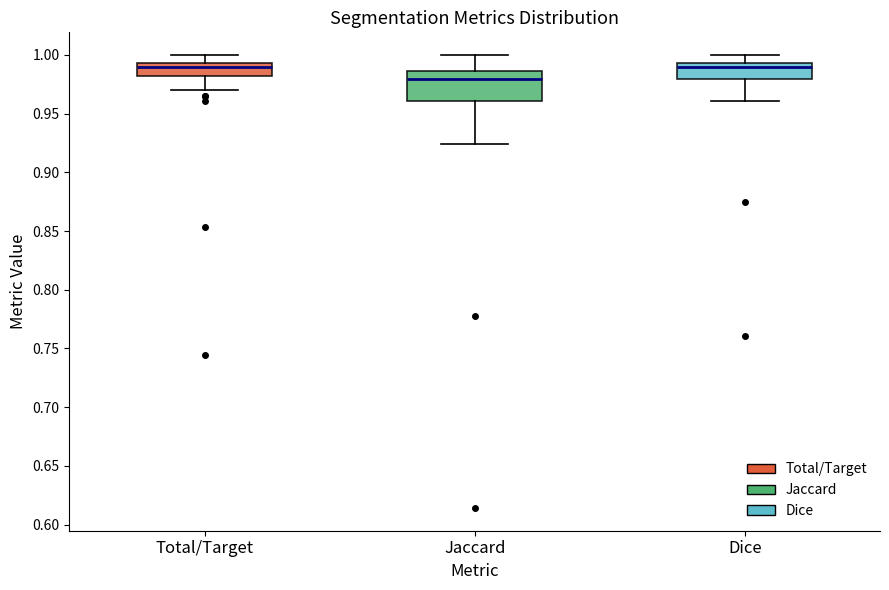

Which box is the tallest, from its lower edge to its upper edge?

Jaccard